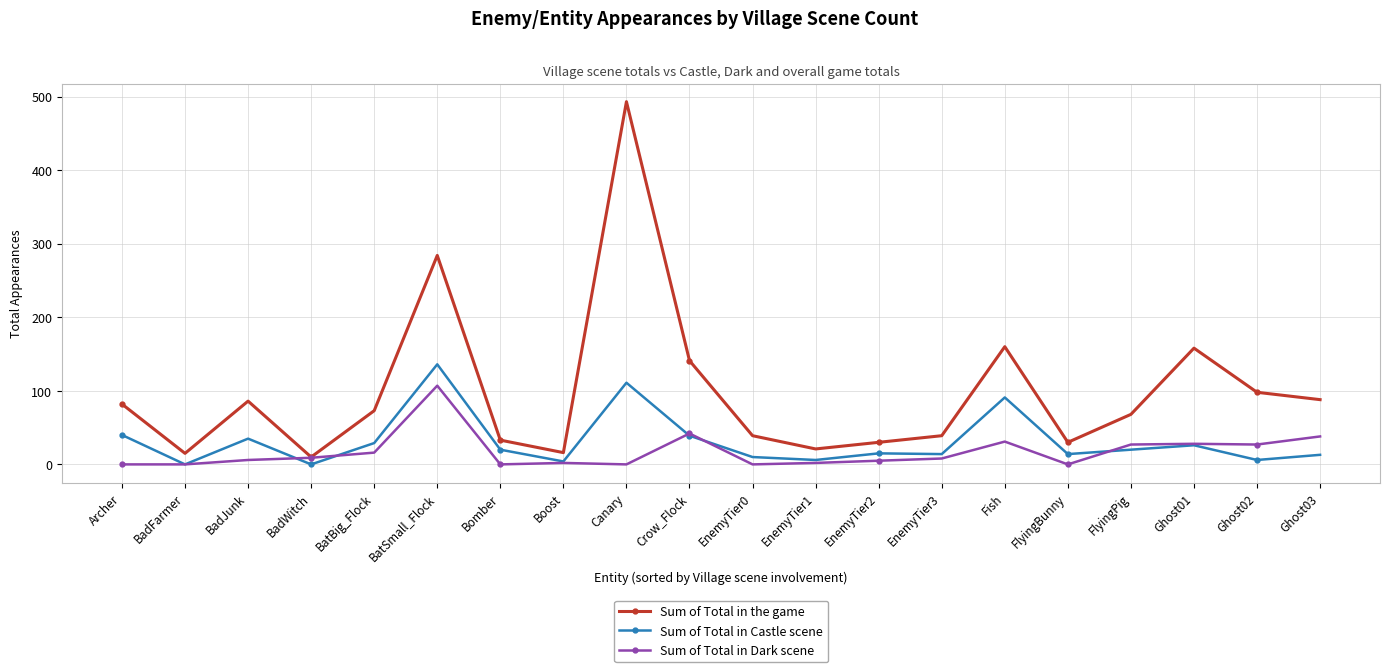

True or false: Sum of Total in Castle scene has more than 0 points higher than both neighbors.

True